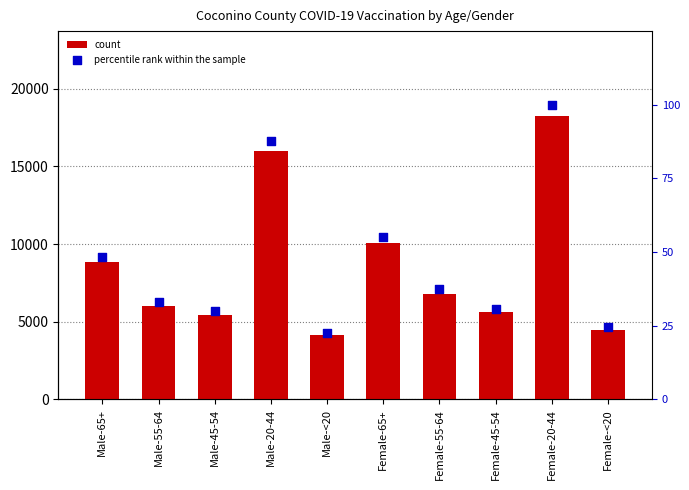

What is the total value across all series at Male-65+?

8872.4